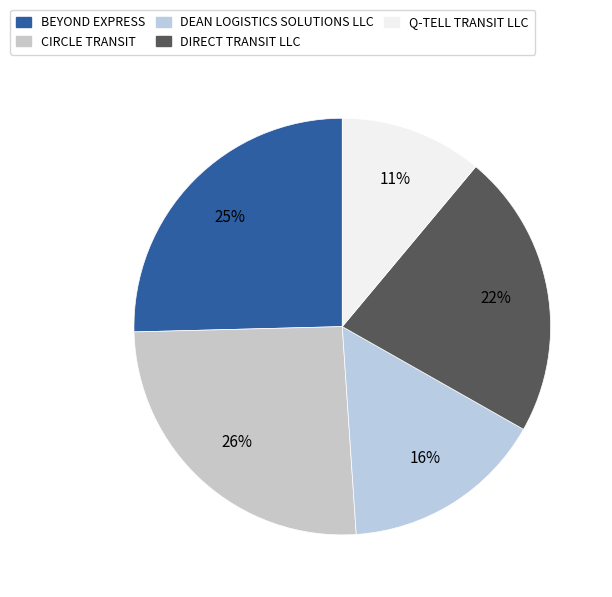

To the nearest percent, what percentage of the pie is BEYOND EXPRESS?

25%